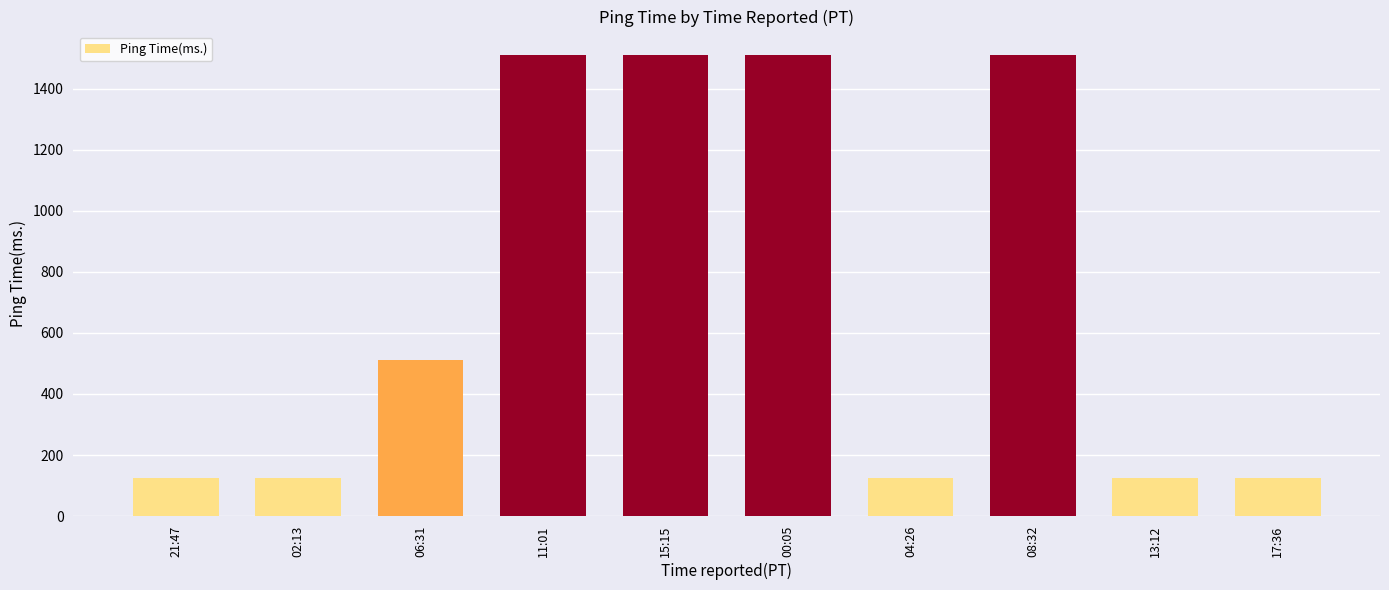

What is the minimum value shown in the chart?

125.4